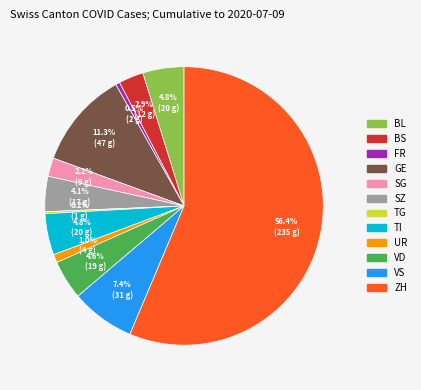

Combined, do ZH and GE account for over 50%?

Yes